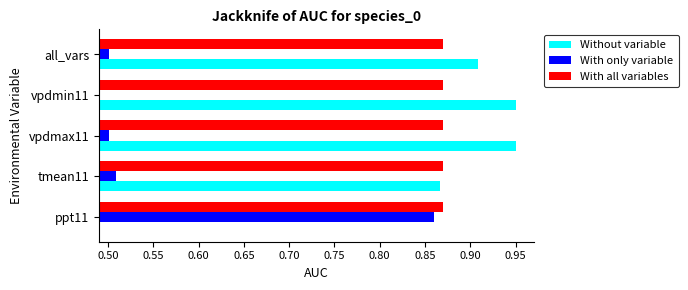

At which label is Without variable closest to 0?

ppt11